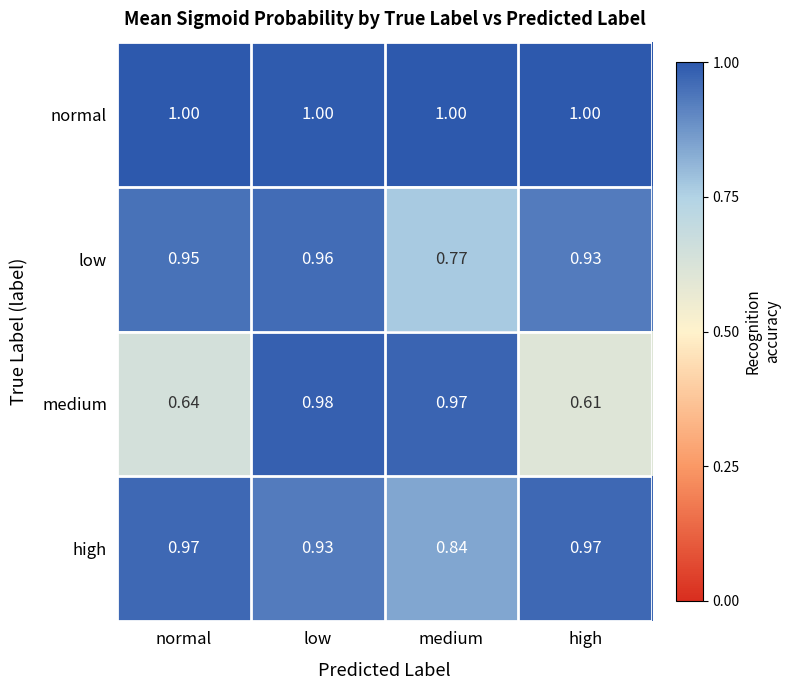

Which label corresponds to the smallest value in the chart?

high